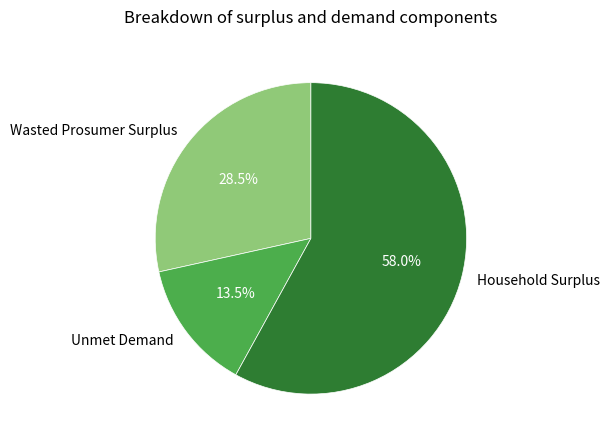

Which slice represents more than half of the pie?

Household Surplus